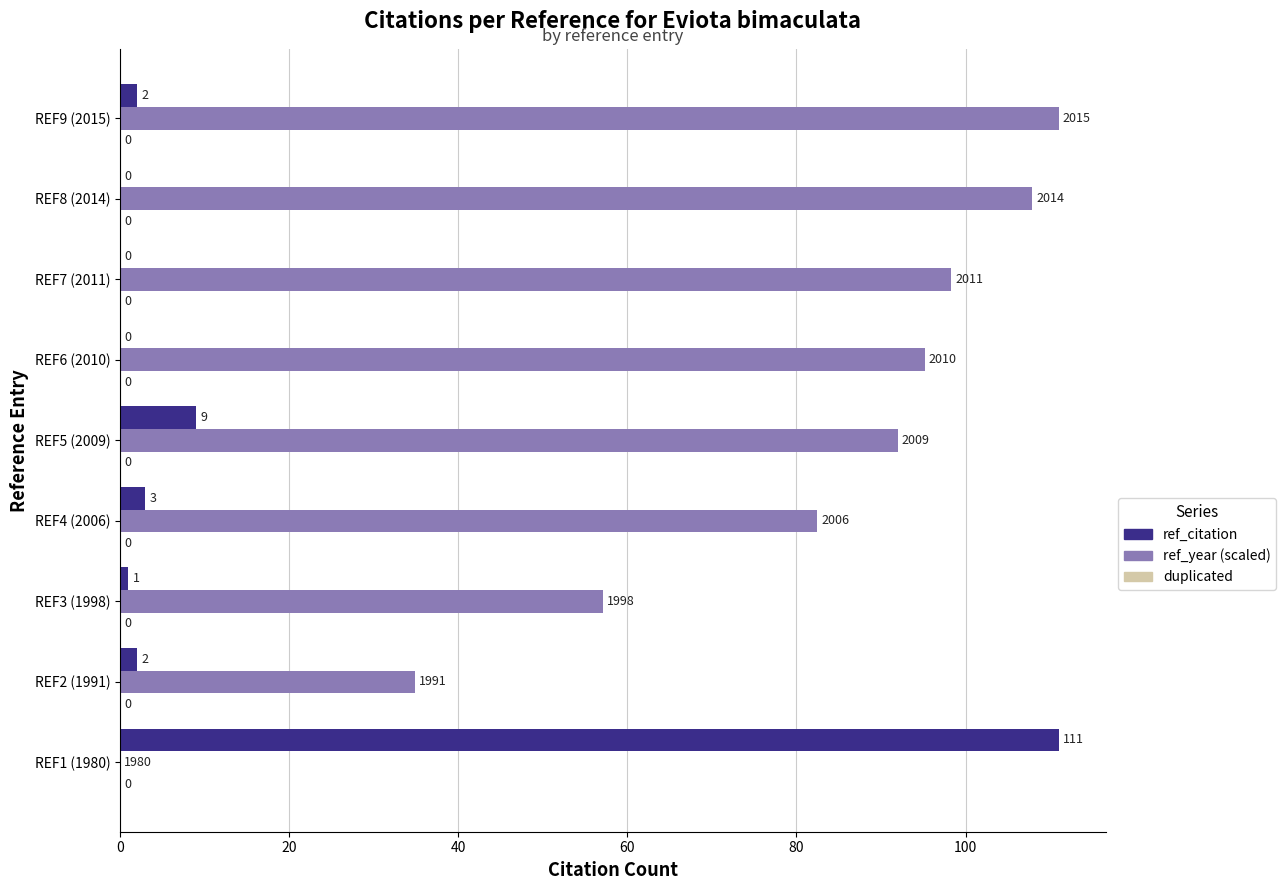

The ref_citation series shows 67.2 at REF6 (2010). True or false?

False